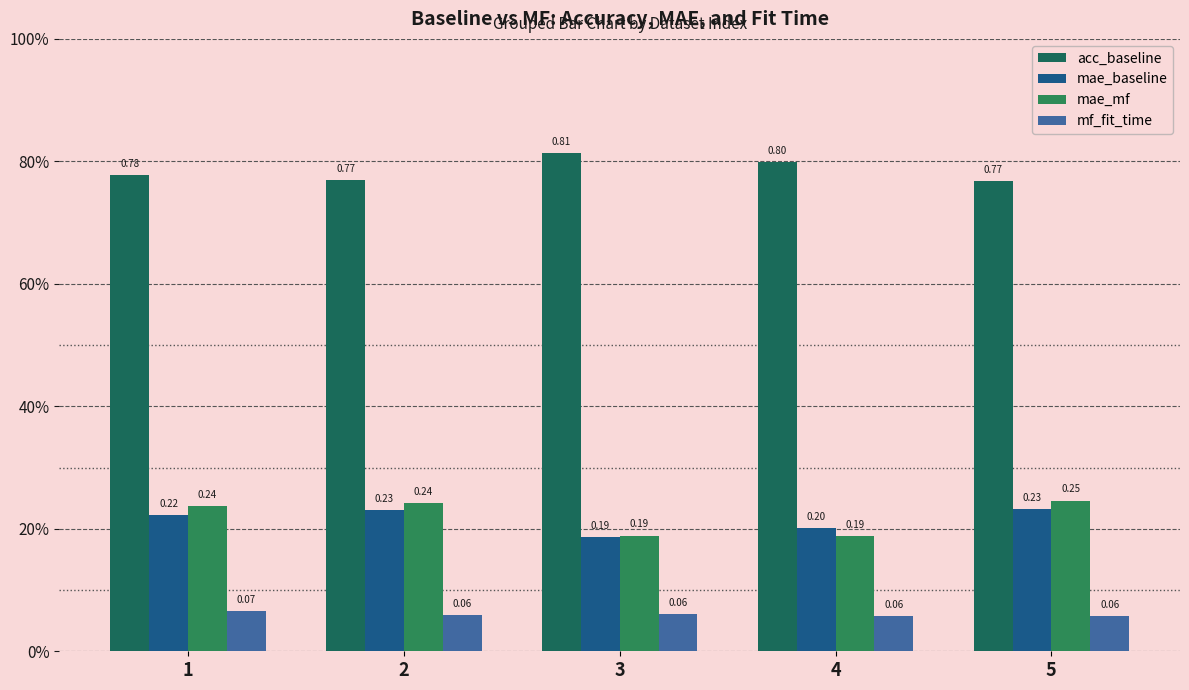

What is the approximate value of acc_baseline at 1?

0.8